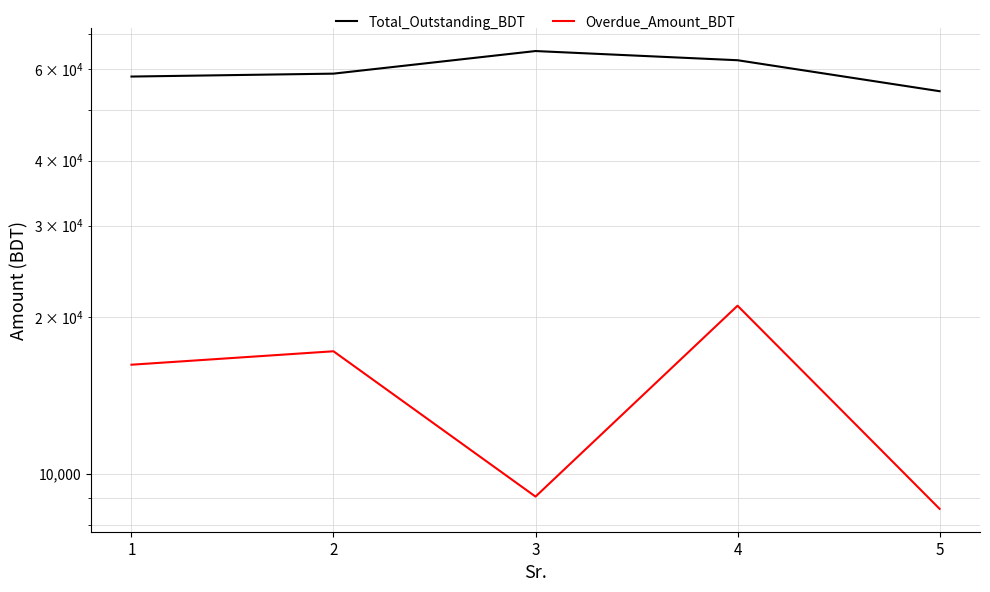

Which has a higher value, 3 or 4?

3